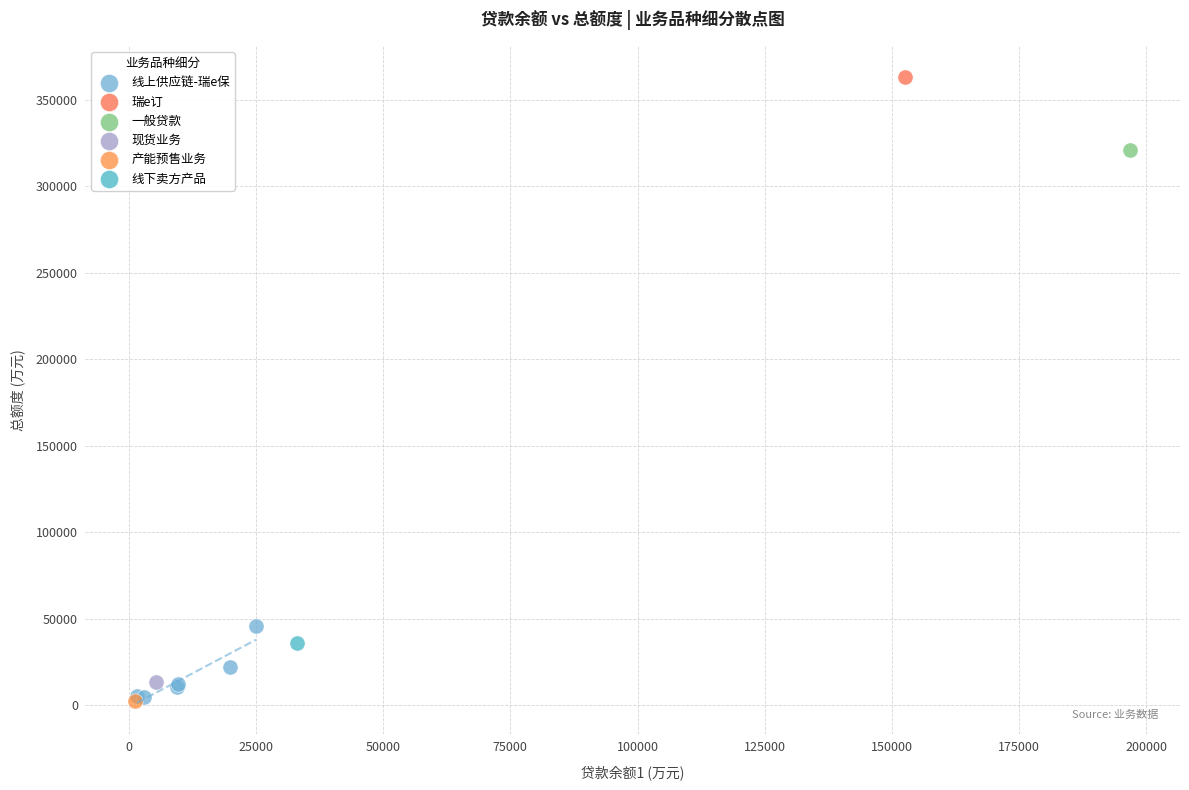

What are all the series names shown in the legend?

线上供应链-瑞e保, 瑞e订, 一般贷款, 现货业务, 产能预售业务, 线下卖方产品